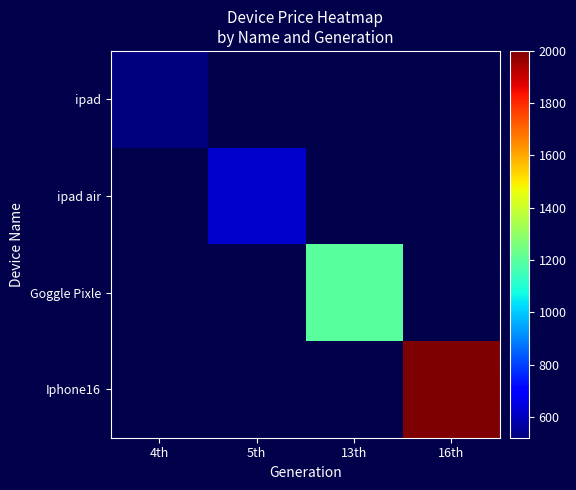

The value of Goggle Pixle at 13th is 1200.0. True or false?

True